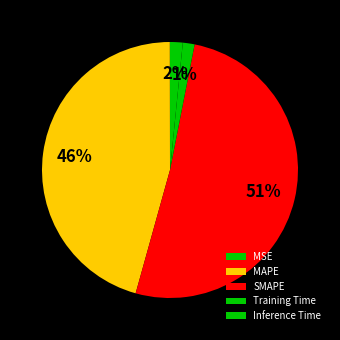

Count the number of slices in the pie.

5